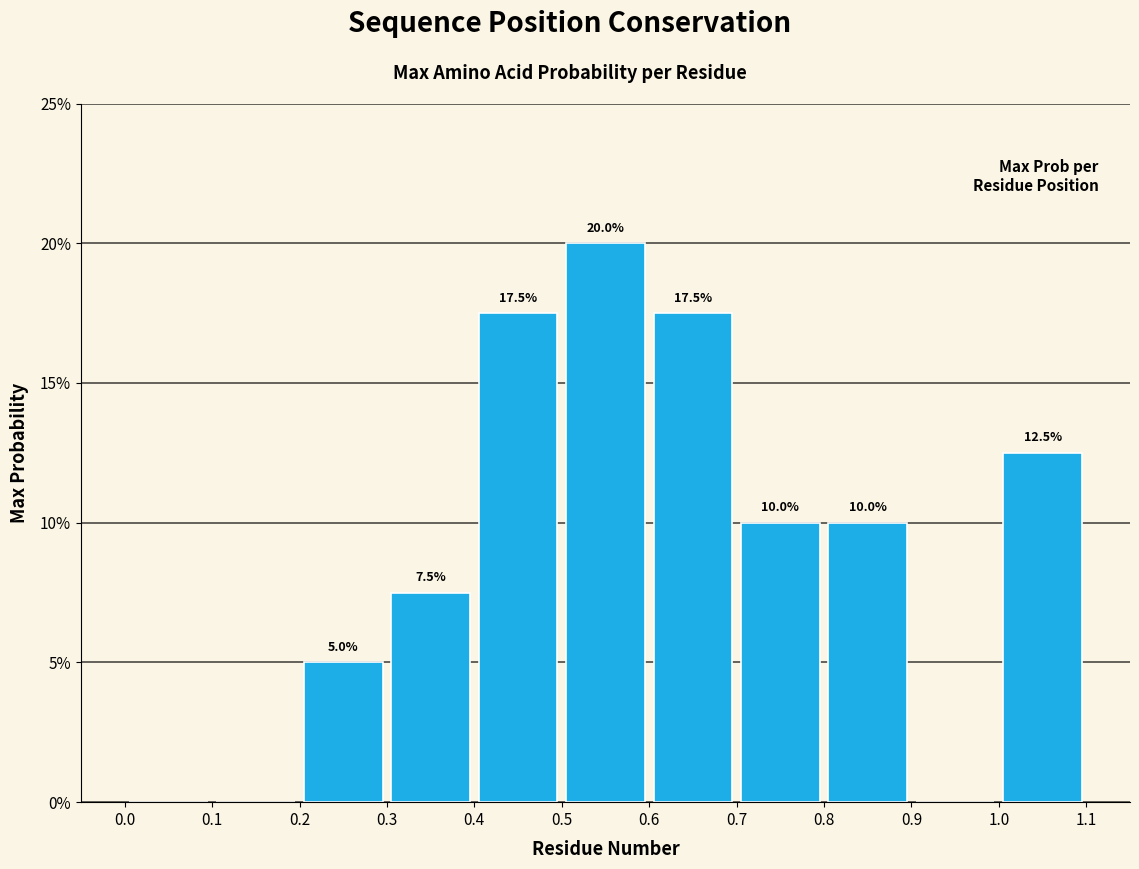

Over which range of the x-axis is the bar tallest?

0.5 to 0.6